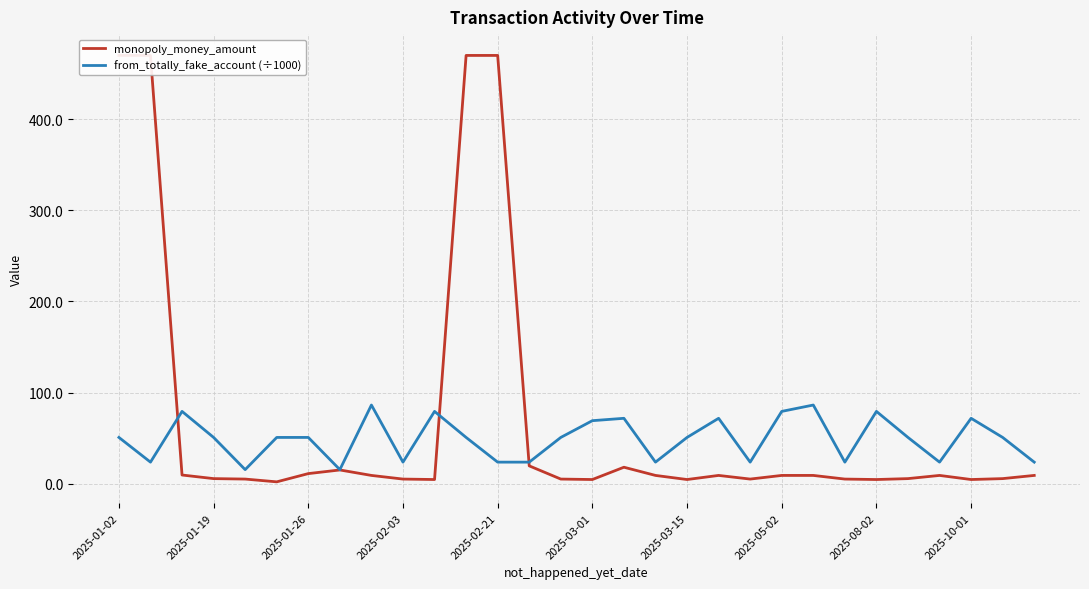

In from_totally_fake_account (÷1000), how many points are higher than both neighbors (excluding endpoints)?

8